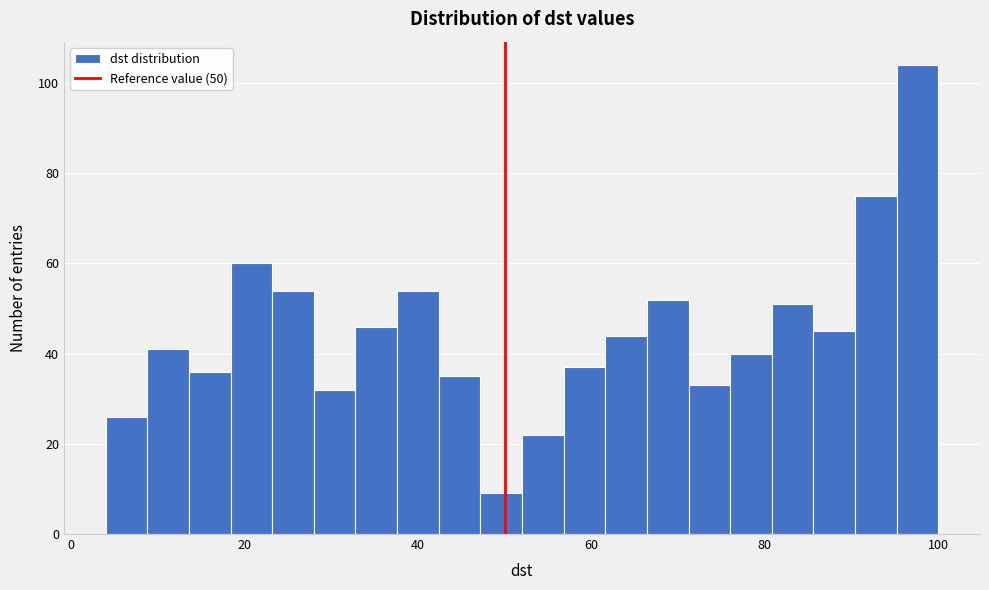

Read against the x-axis, roughly where is the centre of the tallest bar?

98